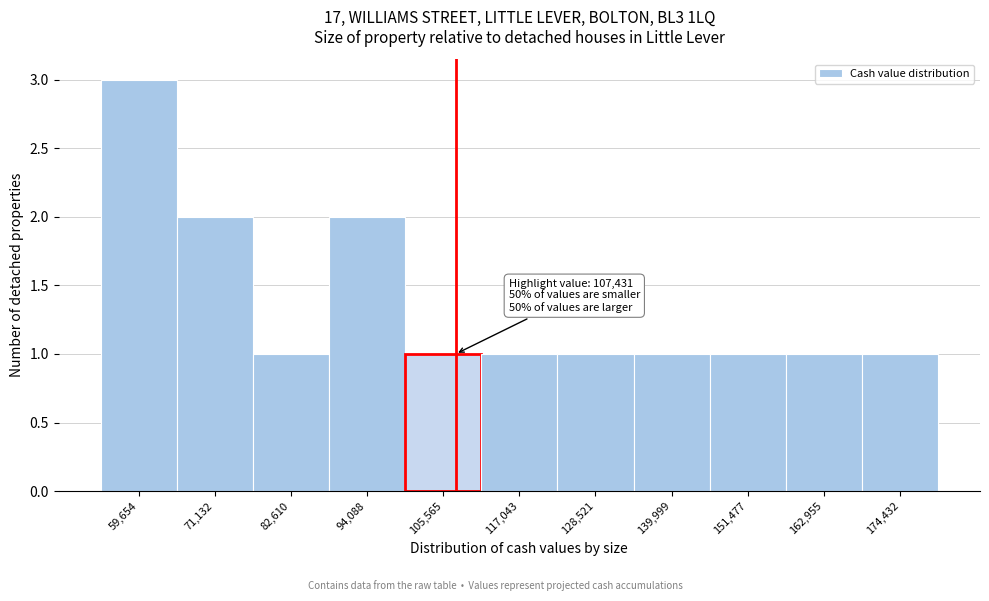

Over which range of the x-axis is the bar tallest?

54000 to 66000